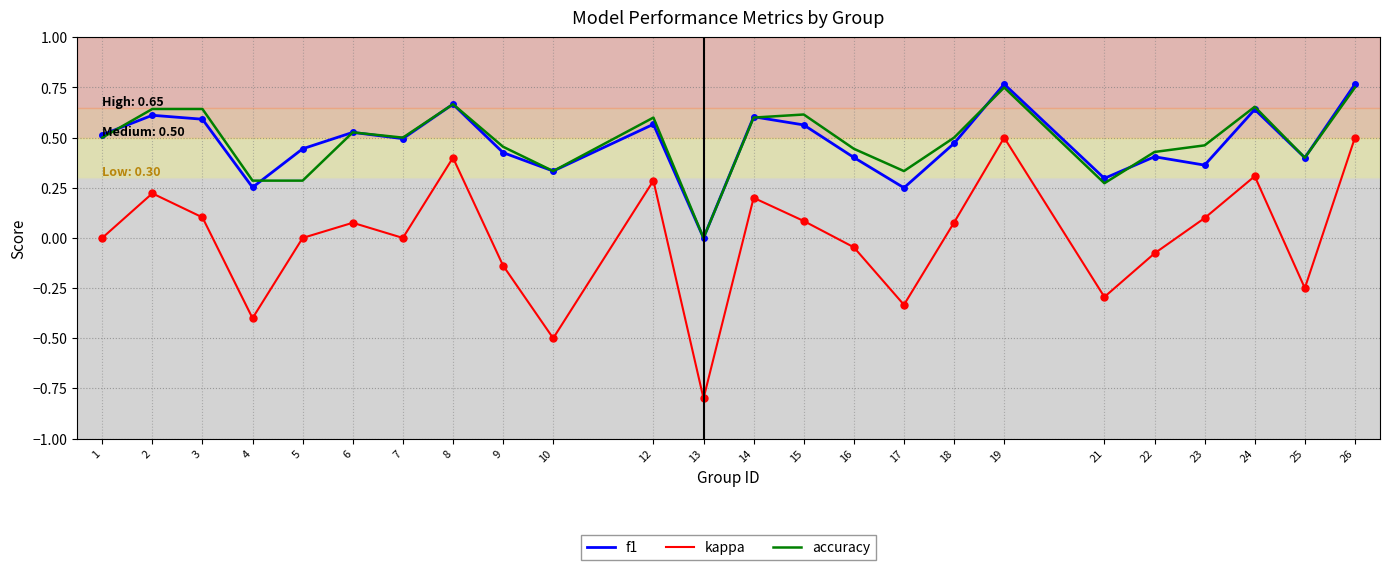

Count the number of categories in the chart.

24